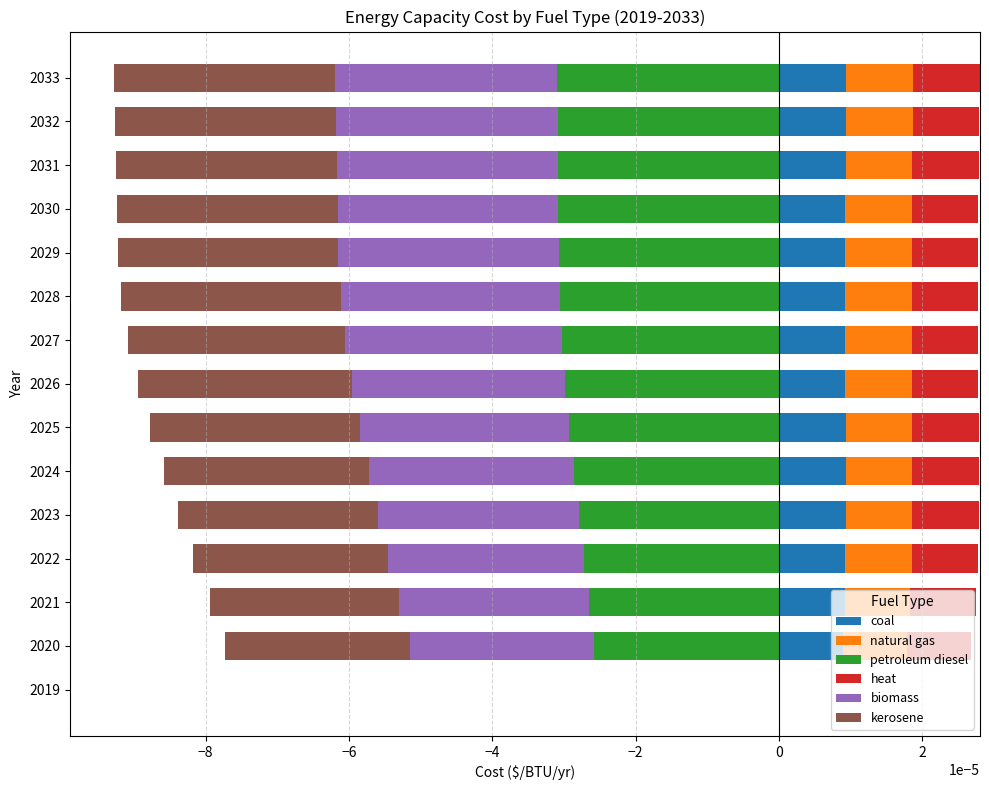

Is it true that biomass equals 0.2 at 14?

False